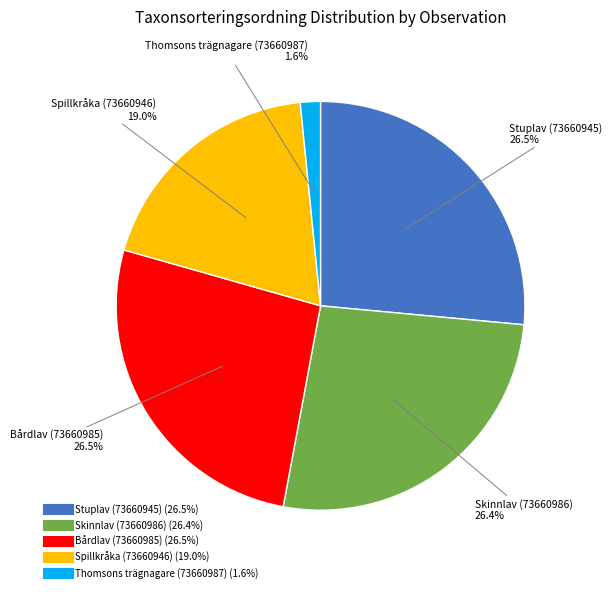

Which category has the smallest portion of the pie?

Thomsons trägnagare (73660987)